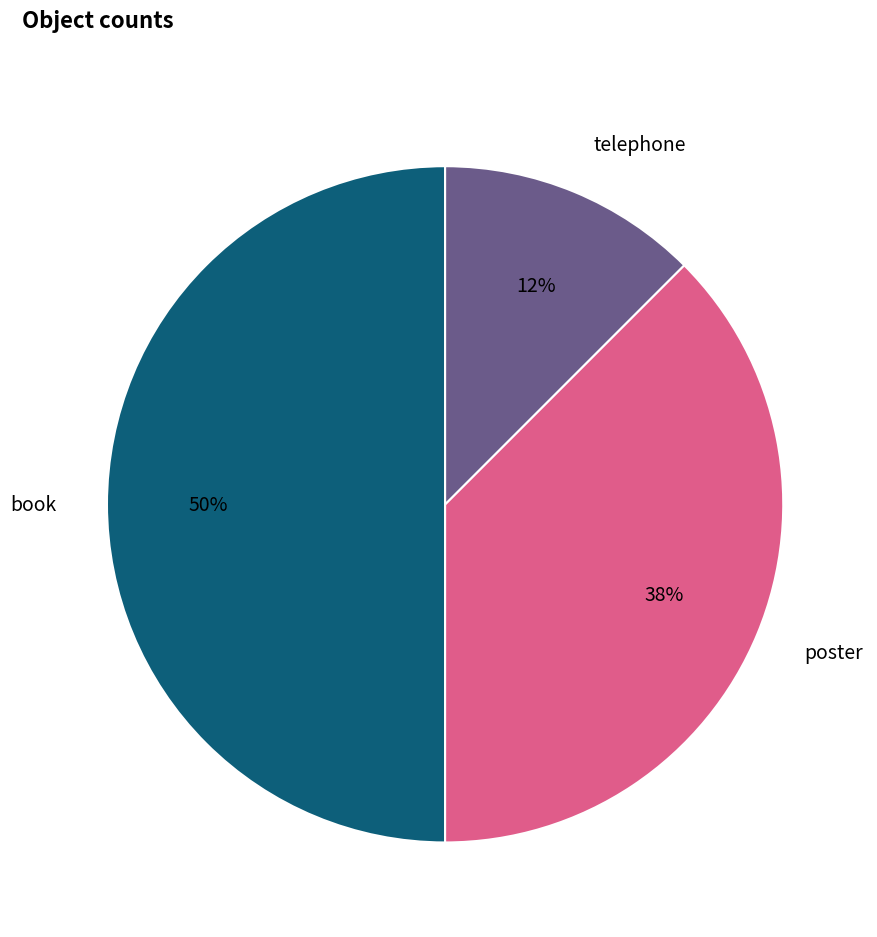

Which category has the smallest portion of the pie?

telephone